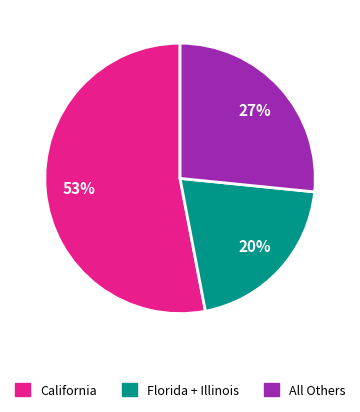

Which has a higher value, All Others or Florida + Illinois?

All Others